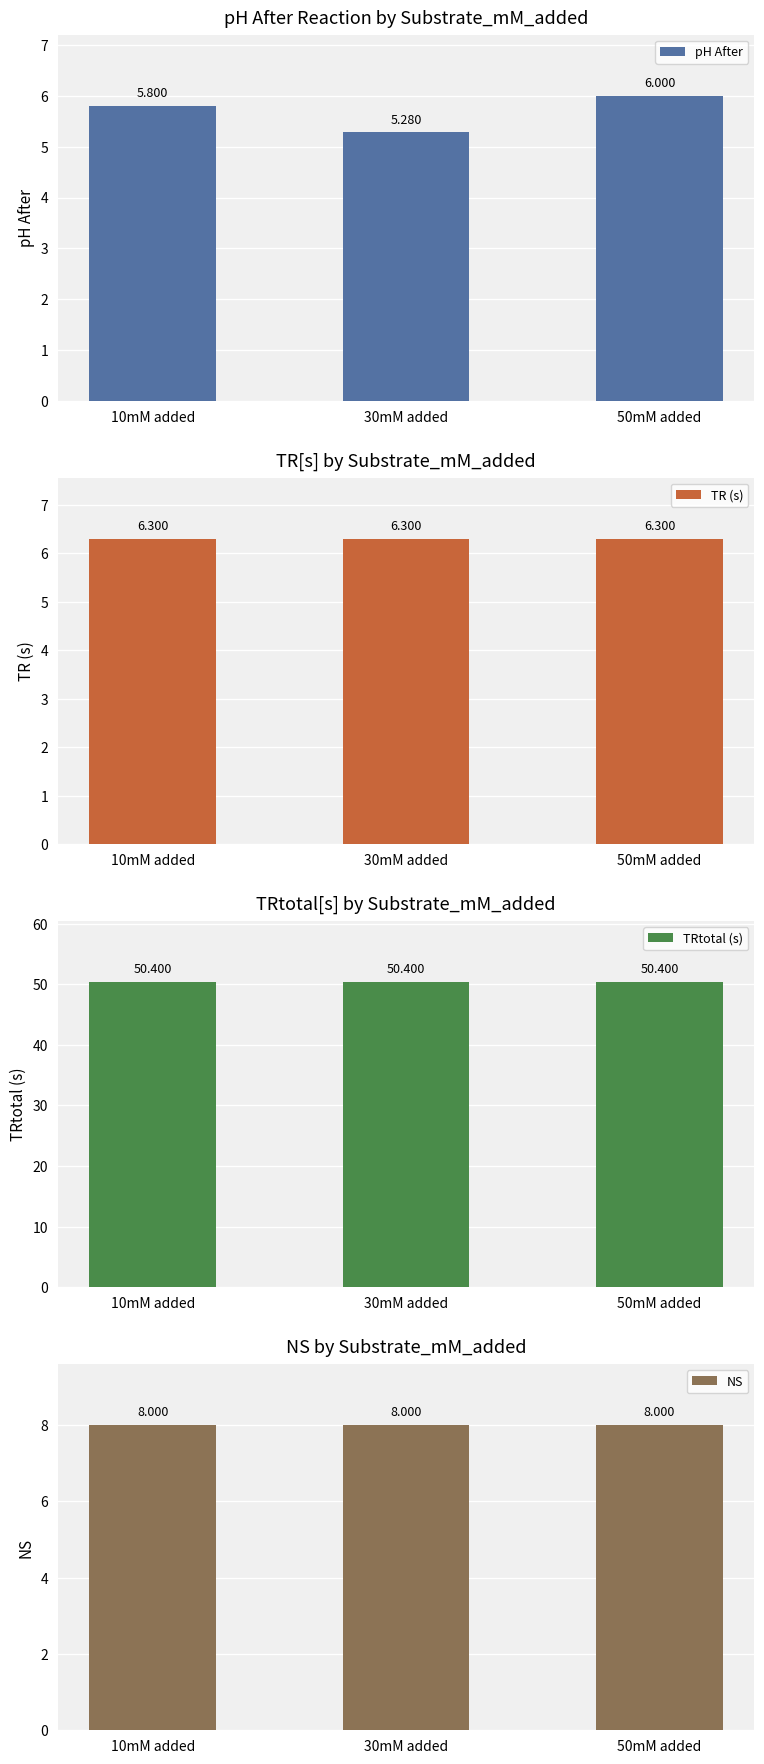

The TR (s) series shows 6.3 at 50mM added. True or false?

True